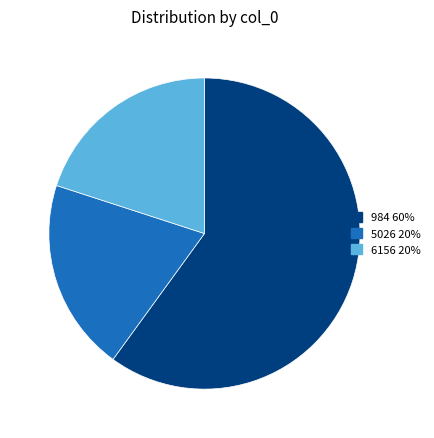

Which category accounts for the majority?

984